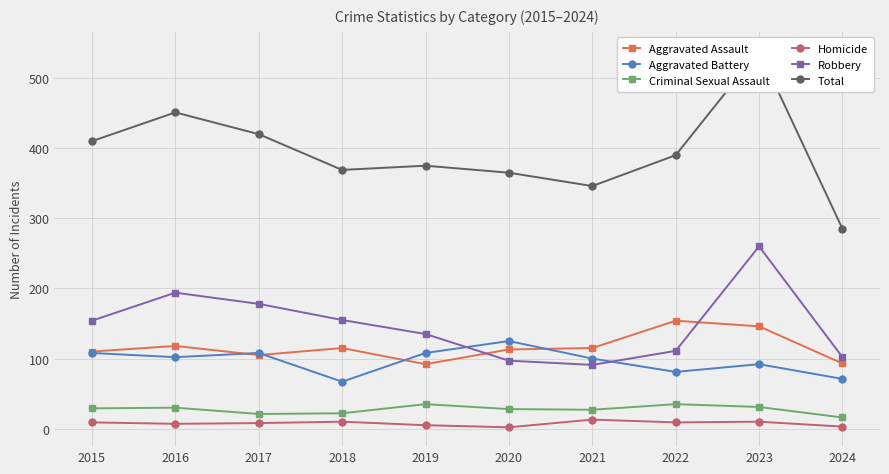

Which series changed the most between 2017 and 2024?

Total